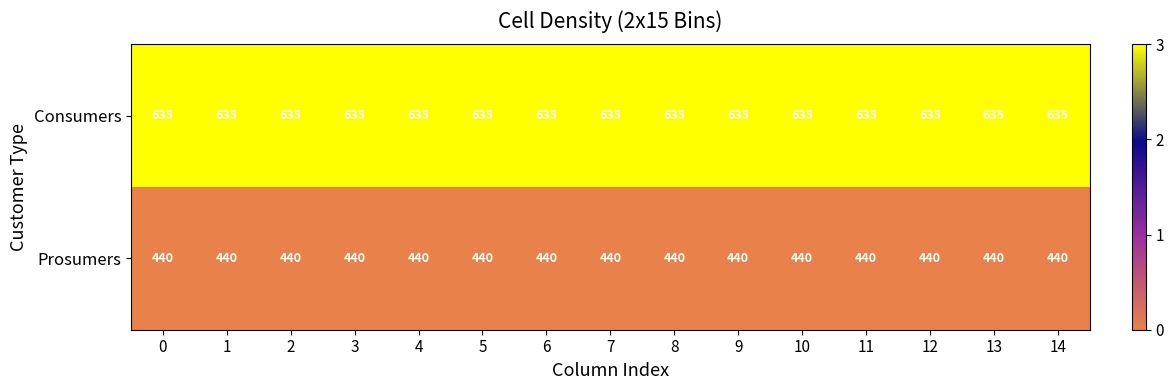

What is the sum of the Consumers values at 1 and 13?

1270